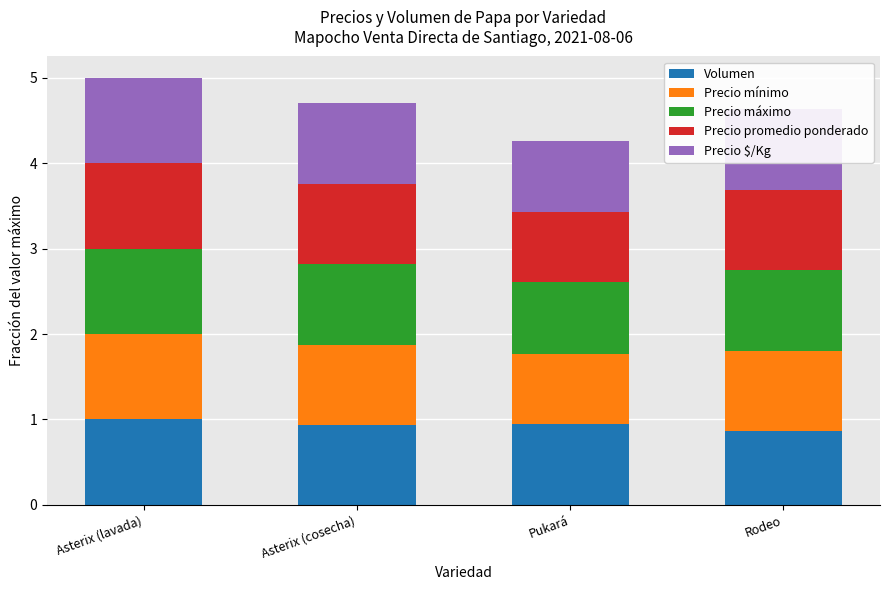

What is the lowest value of the Volumen series?

0.9